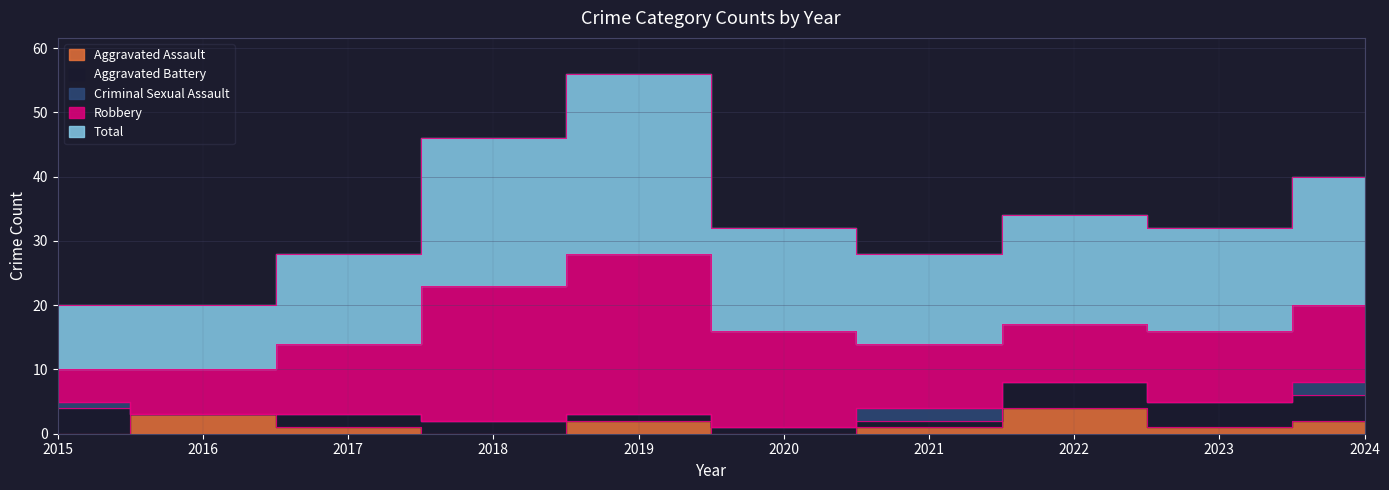

In Aggravated Assault, how many points are lower than both neighbors (excluding endpoints)?

3